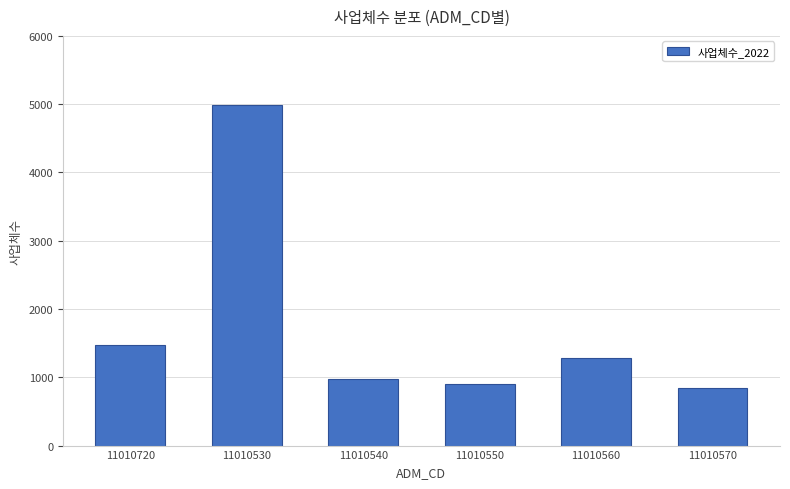

Reading left to right, list all the values displayed in this chart.

1469	4994	970	908	1286	837